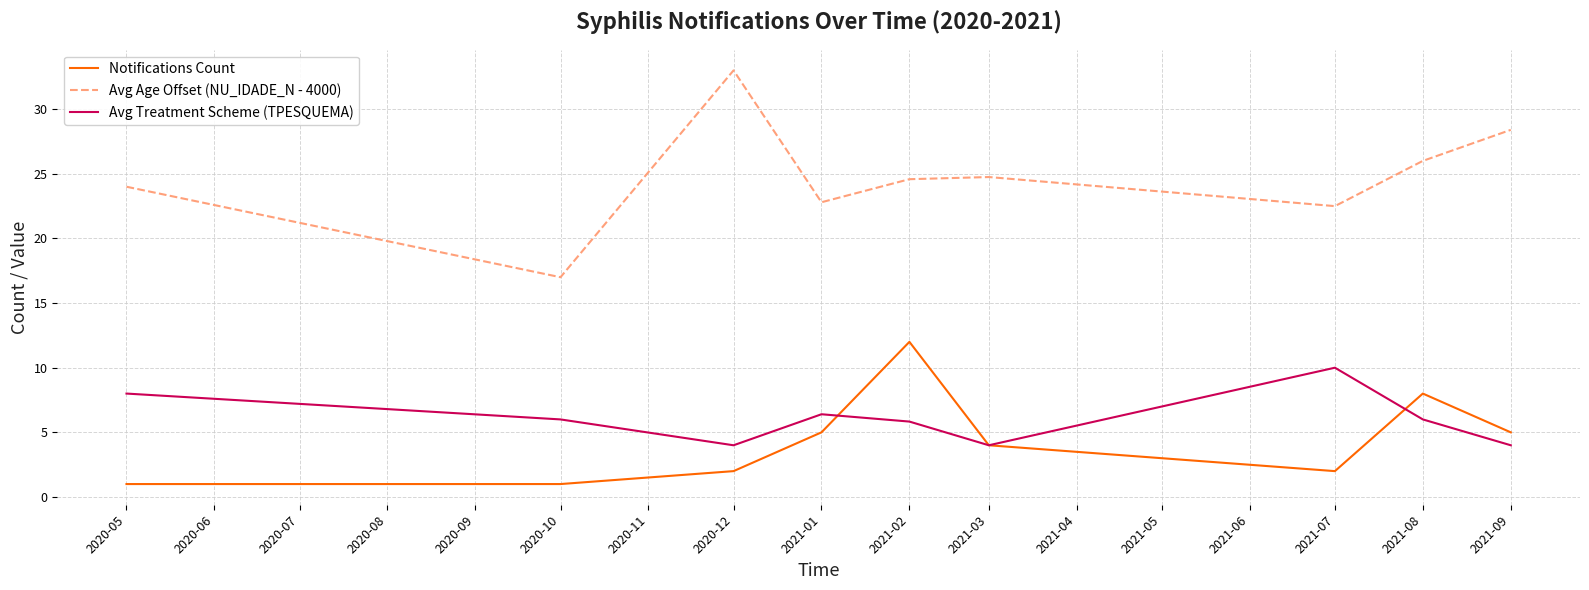

What position from the left is 2020-10?

2